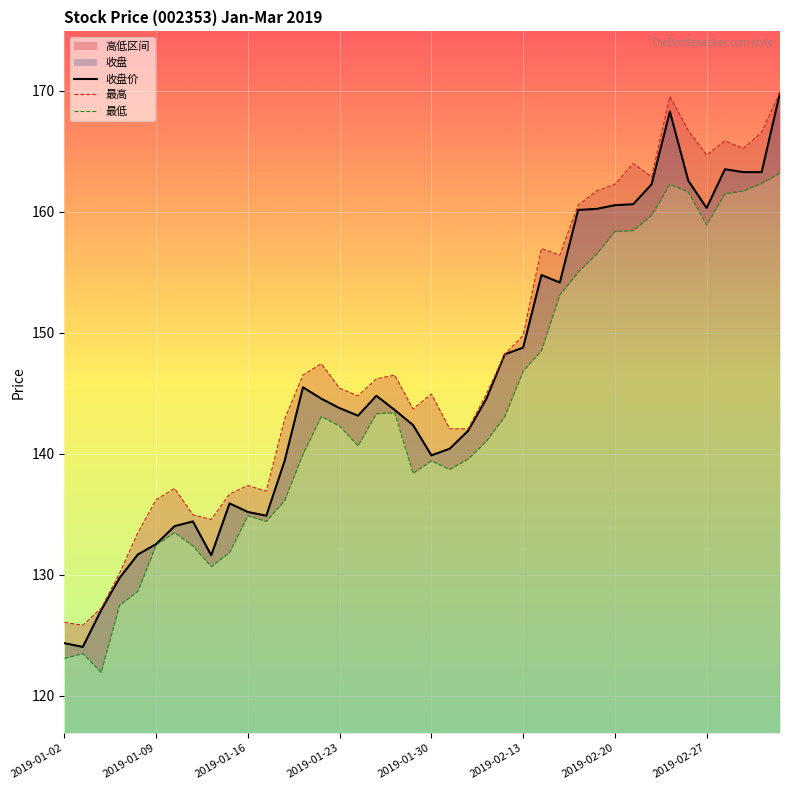

The value of 收盘价 at 2019-01-30 is 244.7. True or false?

False